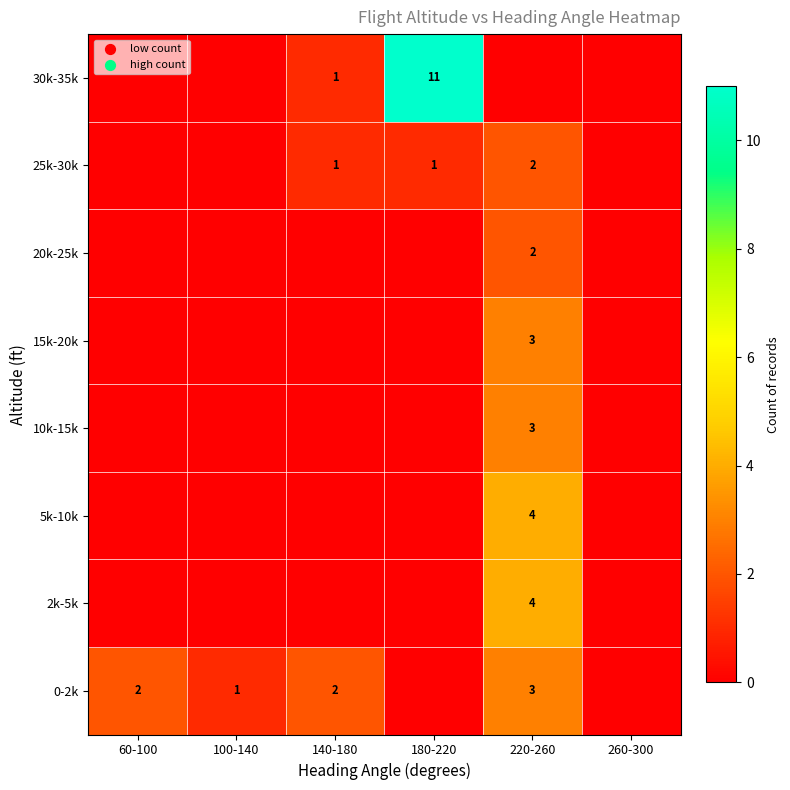

The value of 5k-10k at 220-260 is 2. True or false?

False